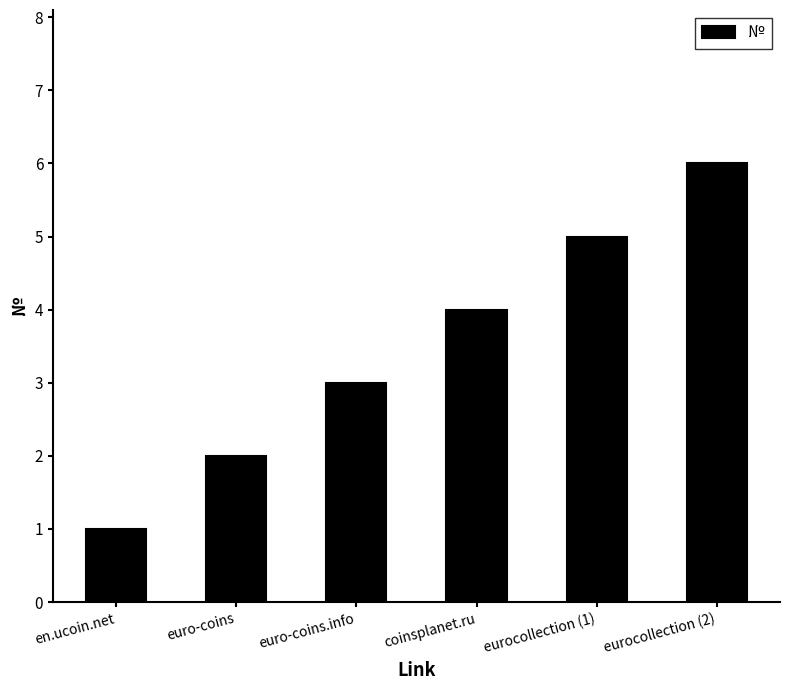

Where is the data nearest to the value 3?

euro-coins.info